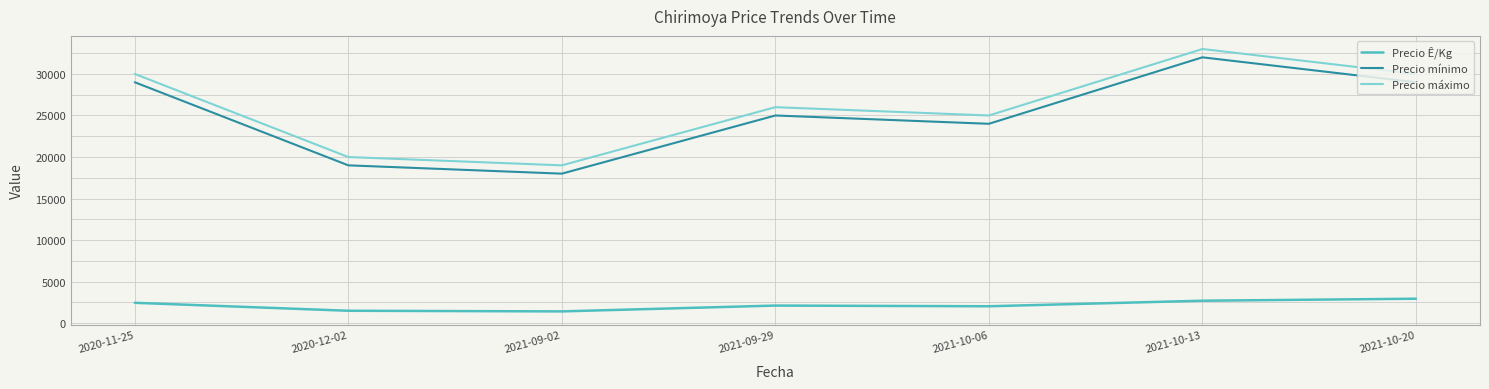

Is the value of Precio mínimo at 2021-09-29 greater than the value of Precio Ê/Kg at 2020-11-25?

Yes